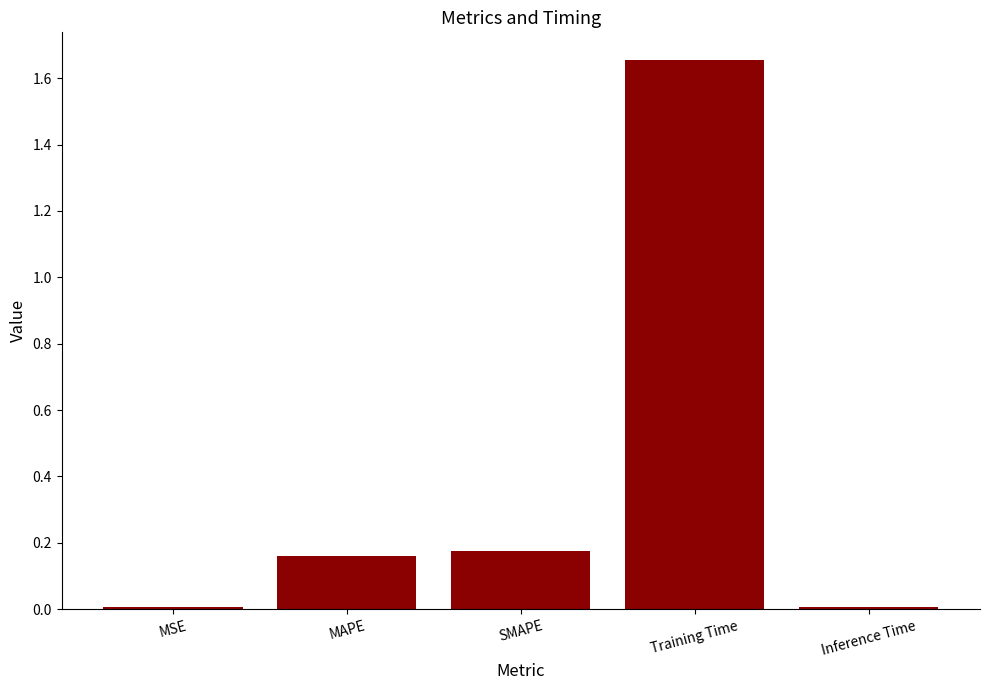

At which category does the chart reach its peak across all series?

Training Time